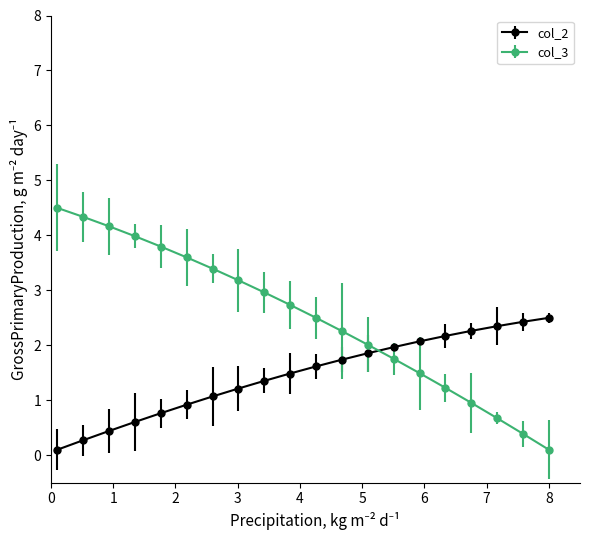

At how many categories does at least one series exceed 0?

20